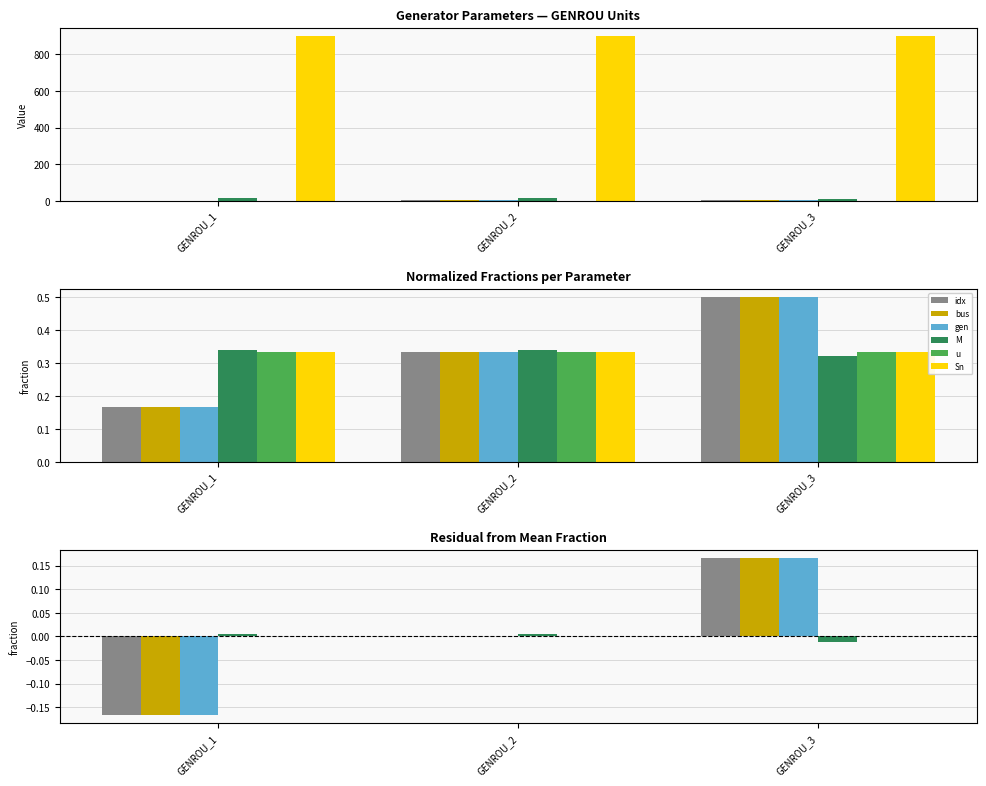

Which category has the highest value across all series?

GENROU_3